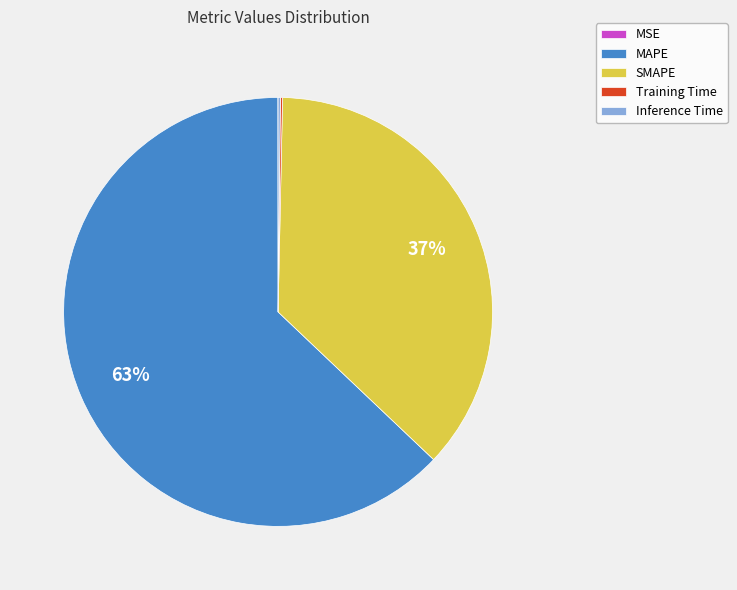

Which category has the biggest portion of the pie?

MAPE